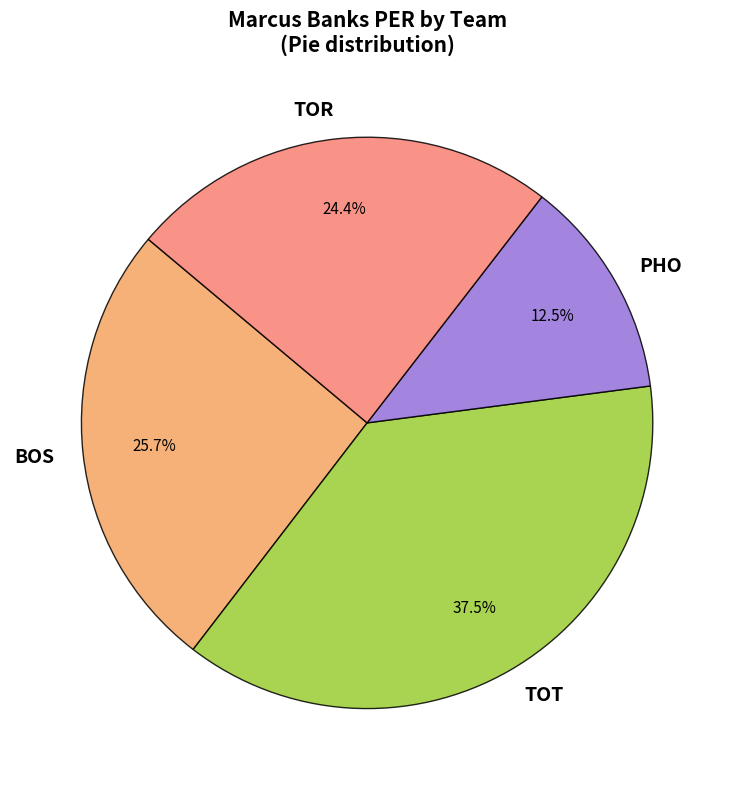

Does BOS account for over 50% of the chart?

No